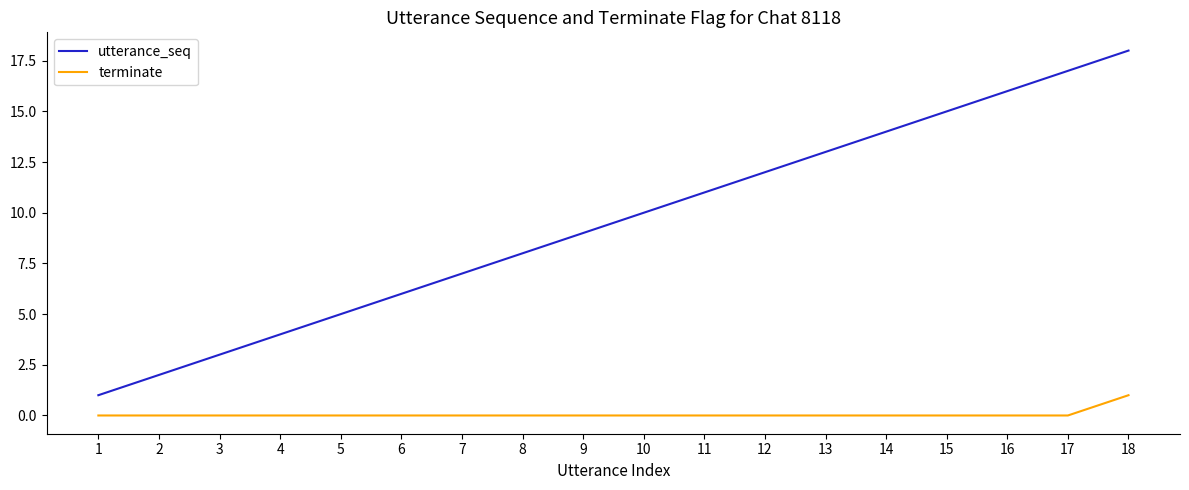

Rank the series by their average value, from highest to lowest.

utterance_seq, terminate